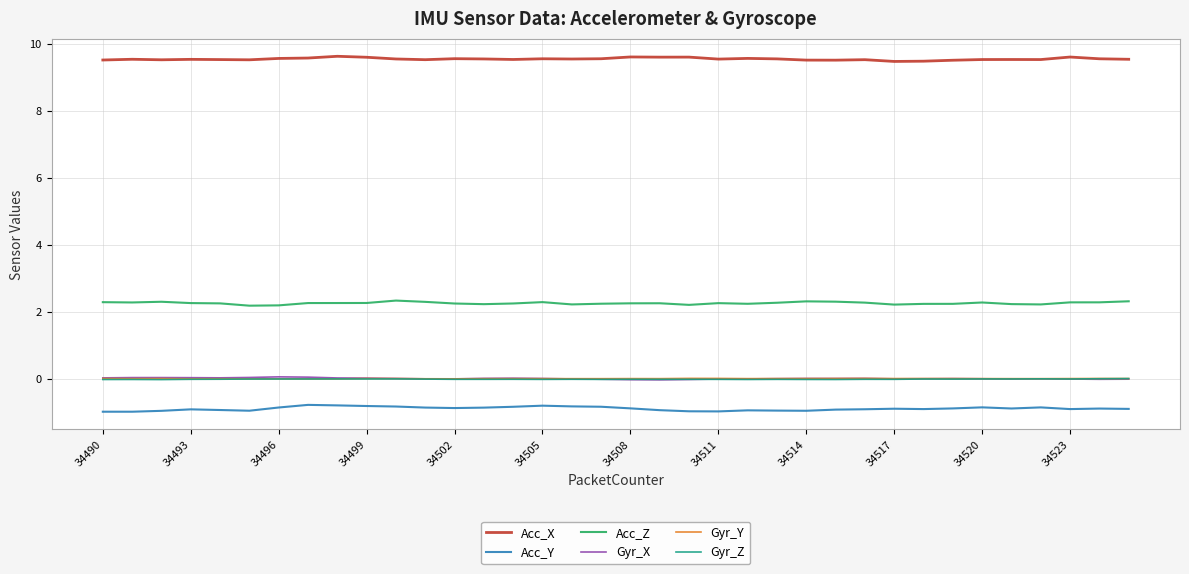

What is the highest value of the Acc_Y series?

-0.8